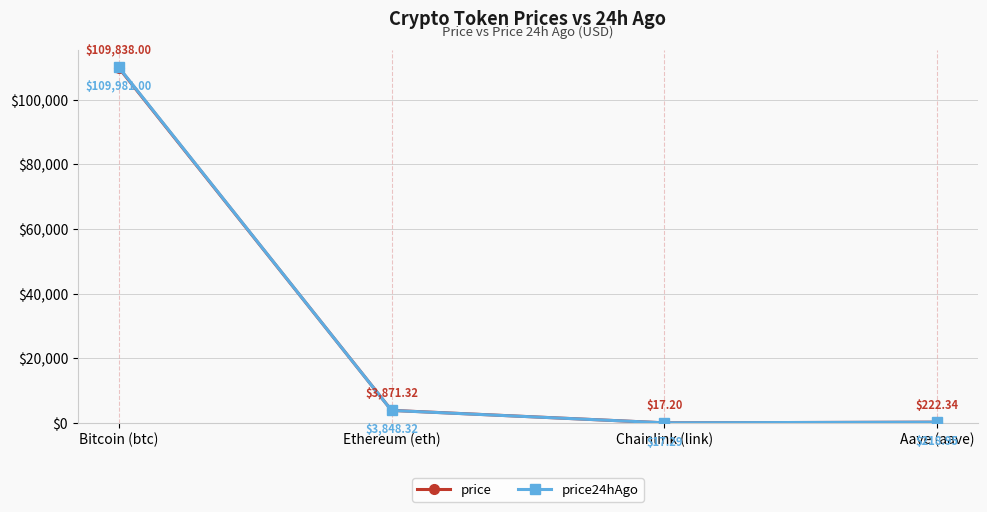

Is this an area chart (filled region under the line)?

No